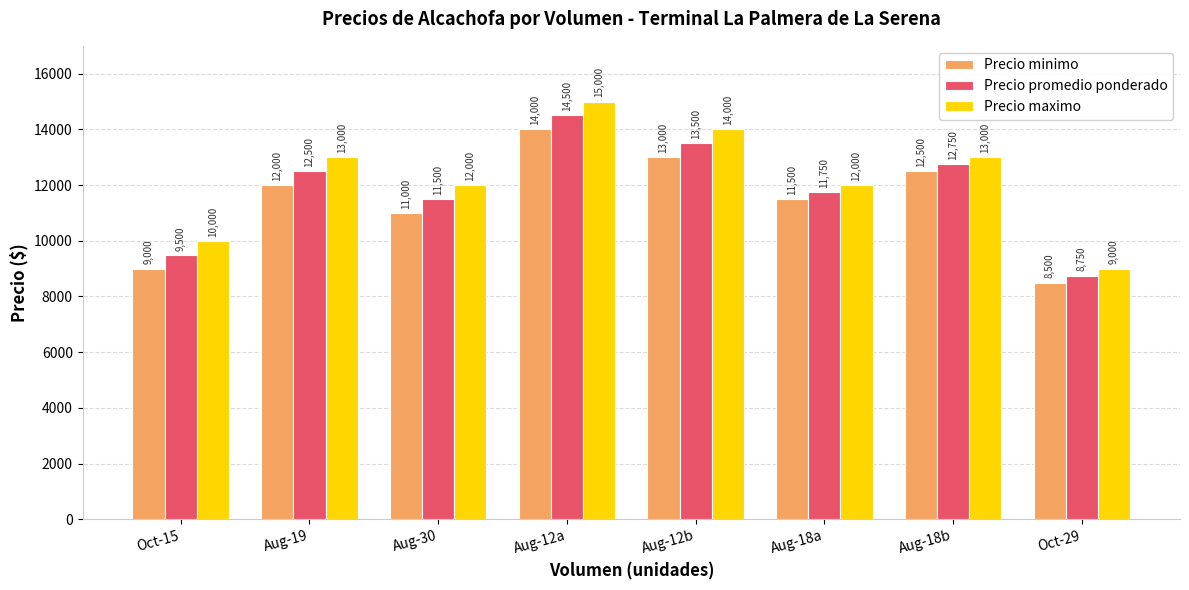

Which series has the widest spread of values?

Precio maximo